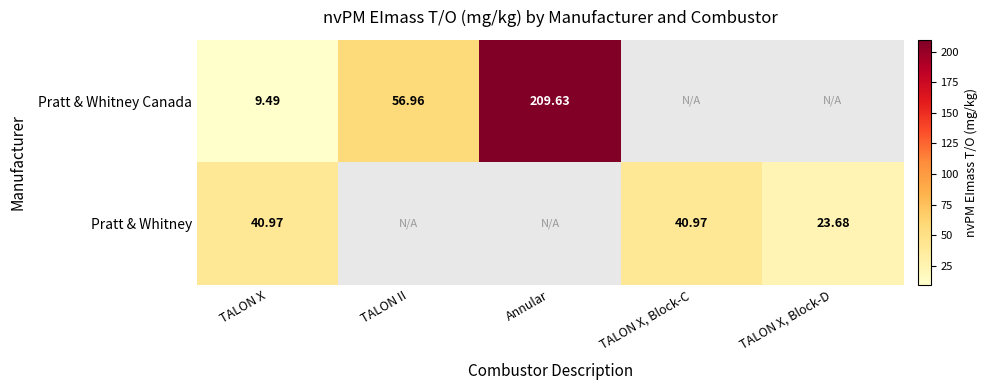

What is the difference between the maximum and minimum values in the Pratt & Whitney Canada series?

200.1